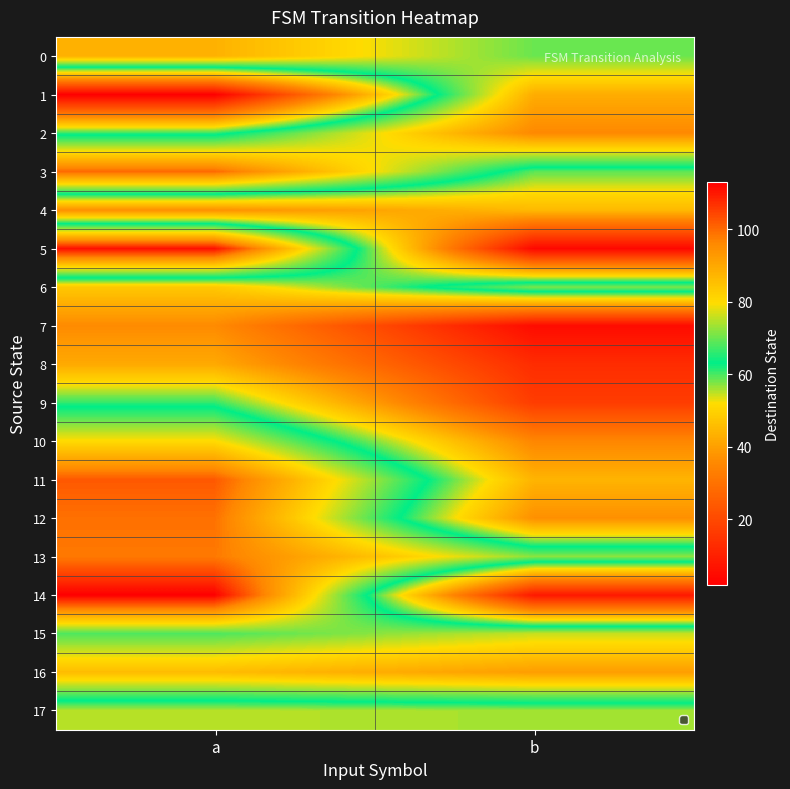

How many series are shown in this chart?

18